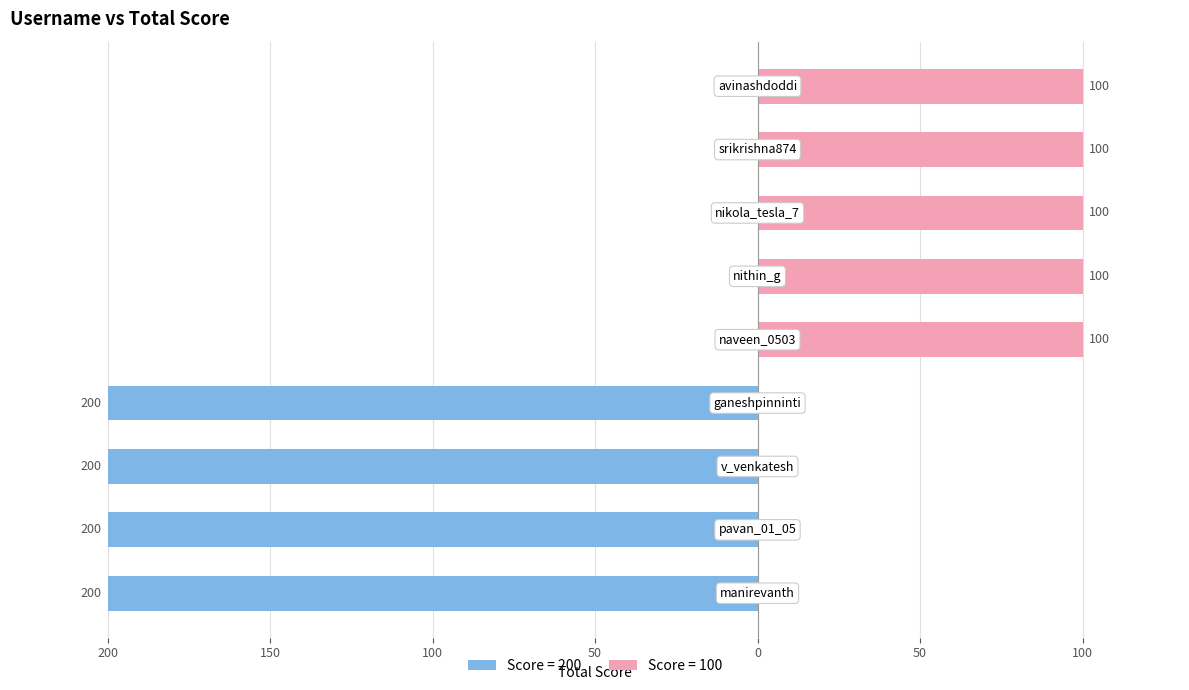

The chart shows a value of -200 at v_venkatesh. True or false?

True